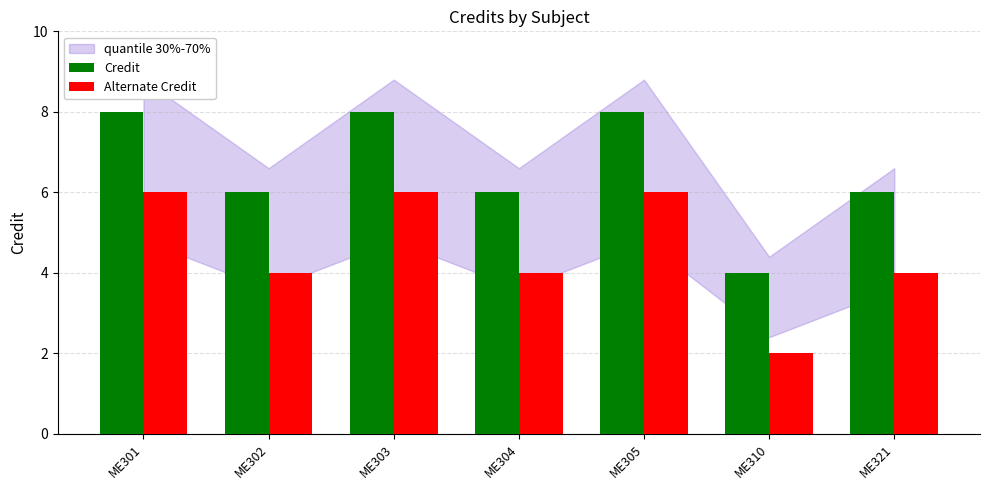

Rank the series by their average value, from highest to lowest.

Credit, Alternate Credit